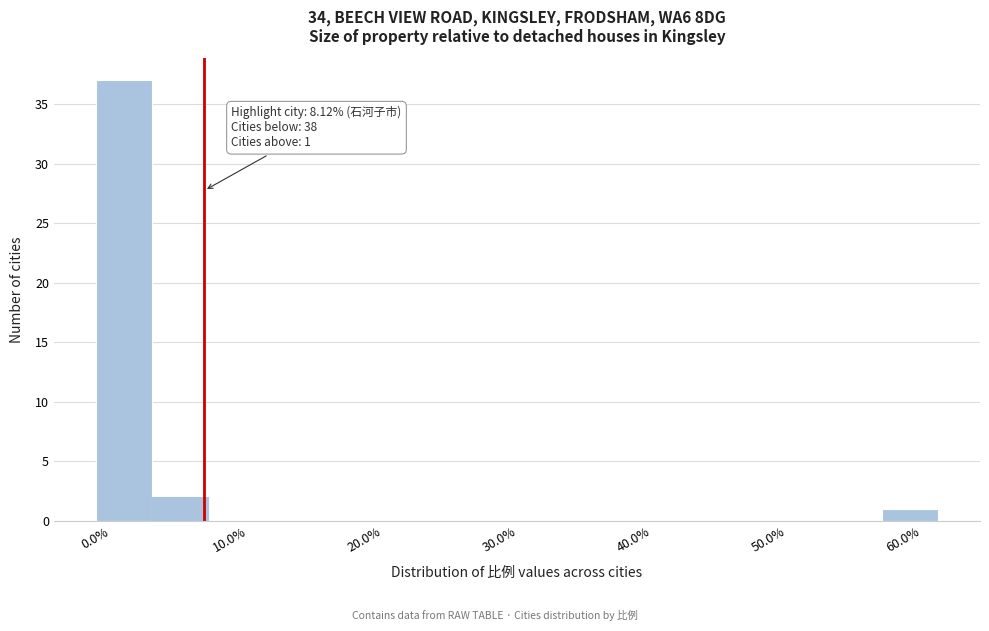

Which range on the x-axis has the tallest bar?

0 to 4